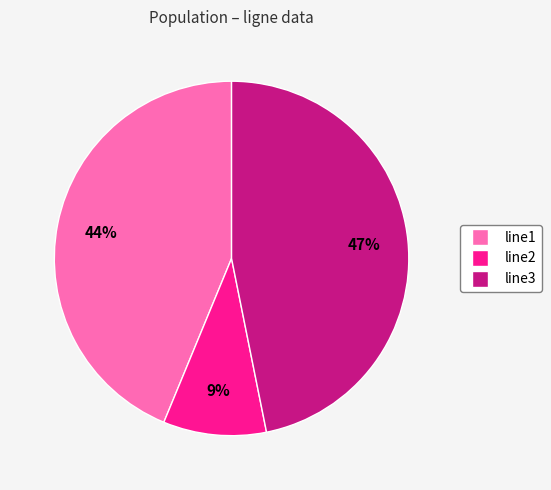

Rank the categories by value from lowest to highest.

line2, line1, line3